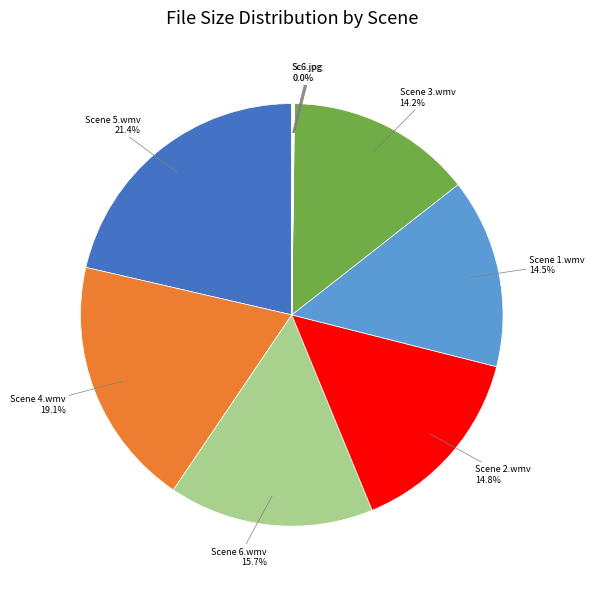

Combined, do Scene 5.wmv and Scene 1.wmv account for over 50%?

No